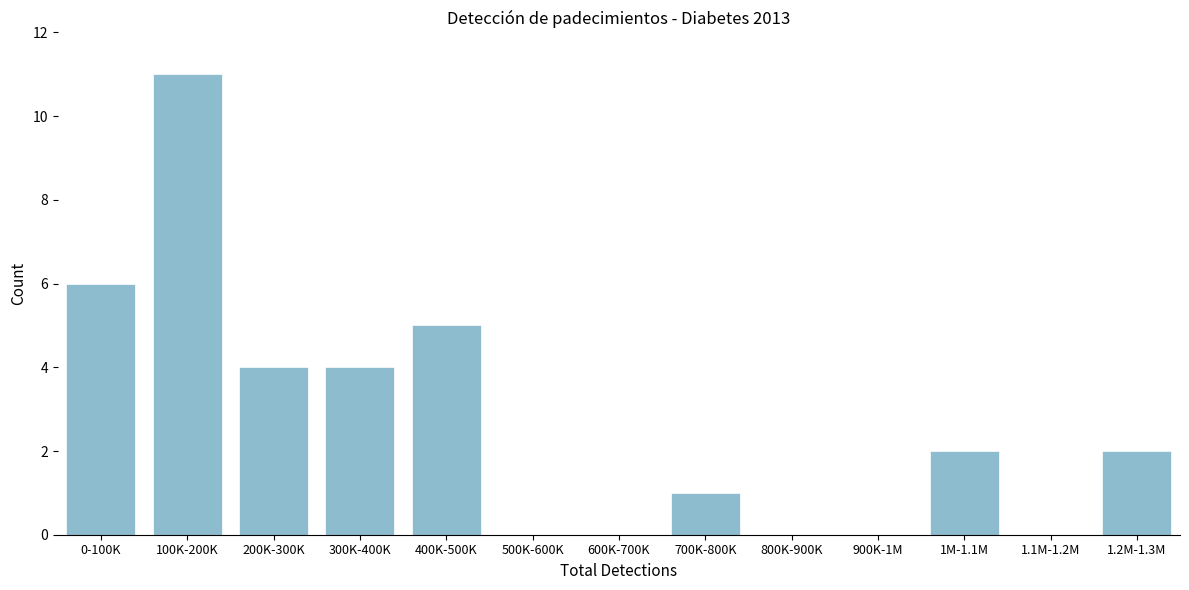

Reading left to right, what are all the values shown in this chart?

0-100K=6	100K-200K=11	200K-300K=4	300K-400K=4	400K-500K=5	500K-600K=0	600K-700K=0	700K-800K=1	800K-900K=0	900K-1M=0	1M-1.1M=2	1.1M-1.2M=0	1.2M-1.3M=2